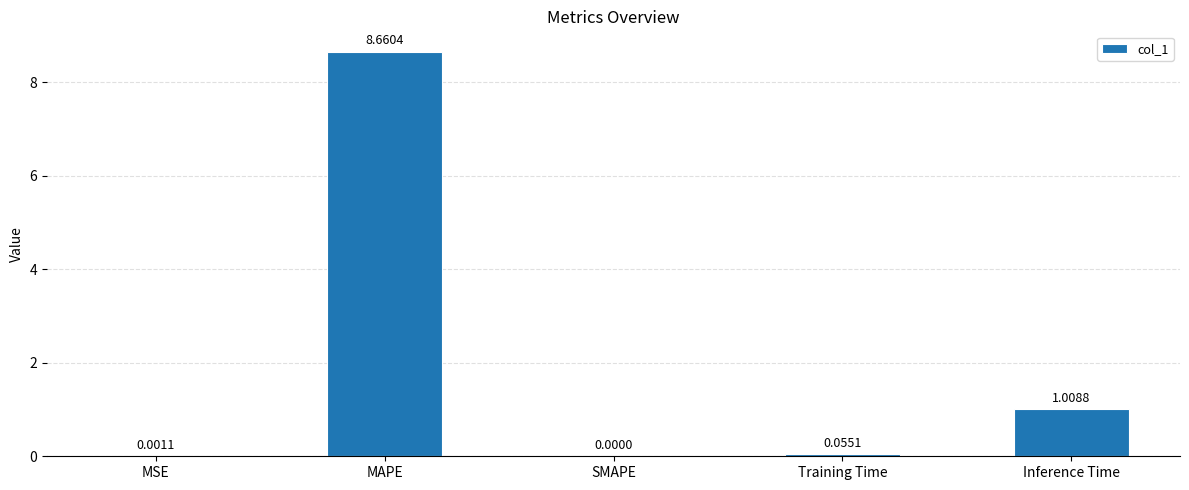

At which category does the chart reach its peak across all series?

MAPE